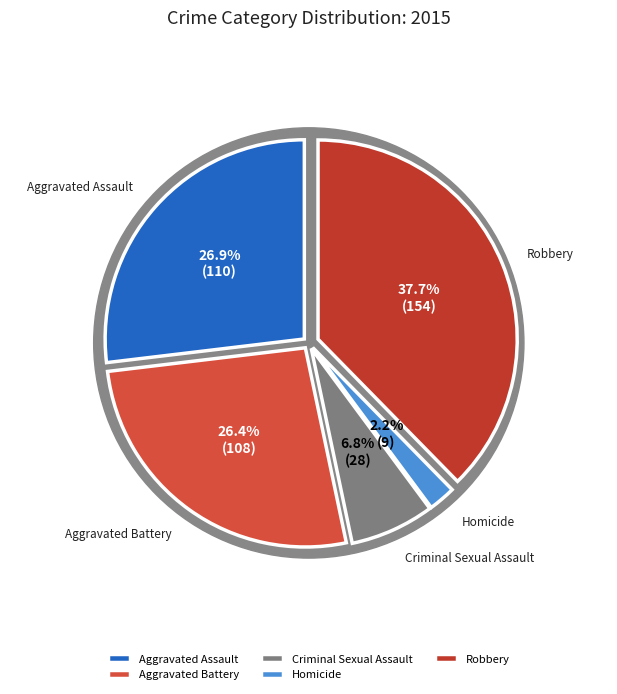

To the nearest percent, what is the difference between the Robbery and Aggravated Assault slice percentages?

11%